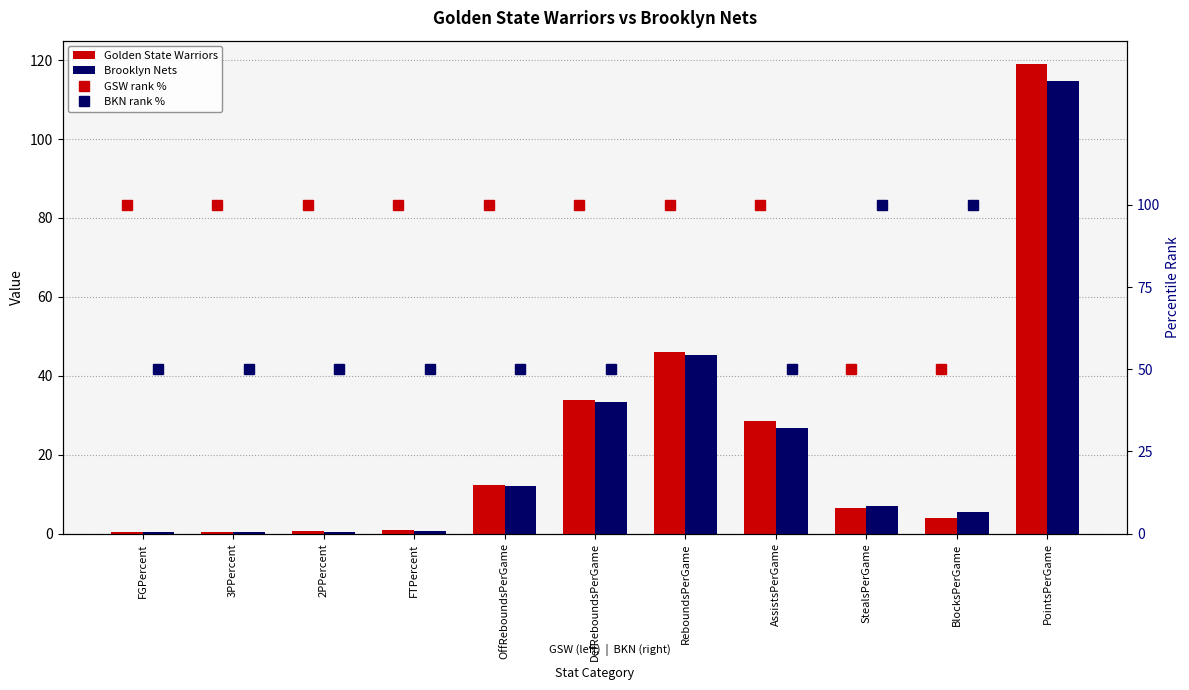

What are all the series names shown in the legend?

Golden State Warriors, Brooklyn Nets, GSW rank %, BKN rank %